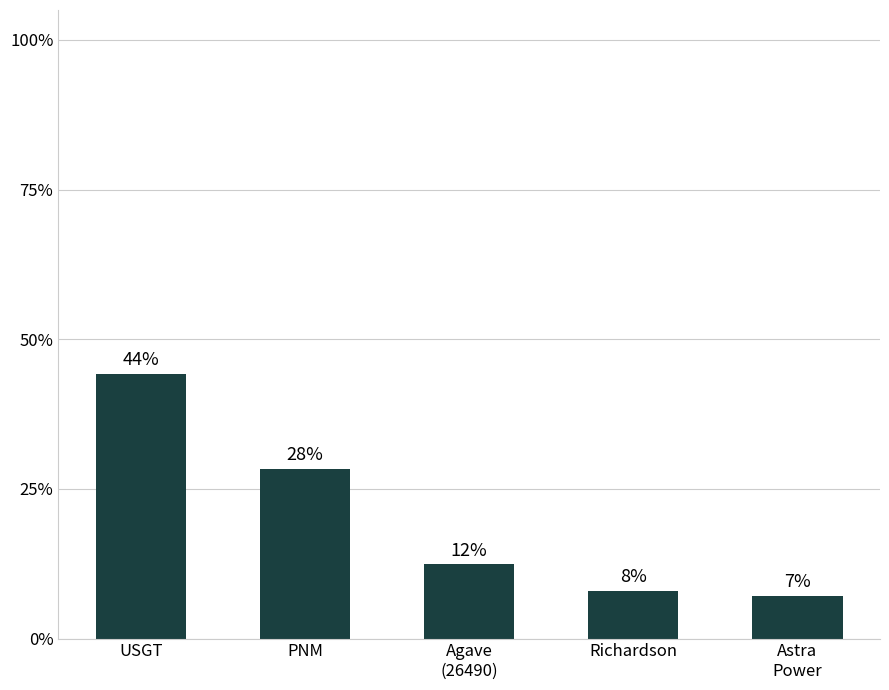

Does the chart contain any negative values?

No